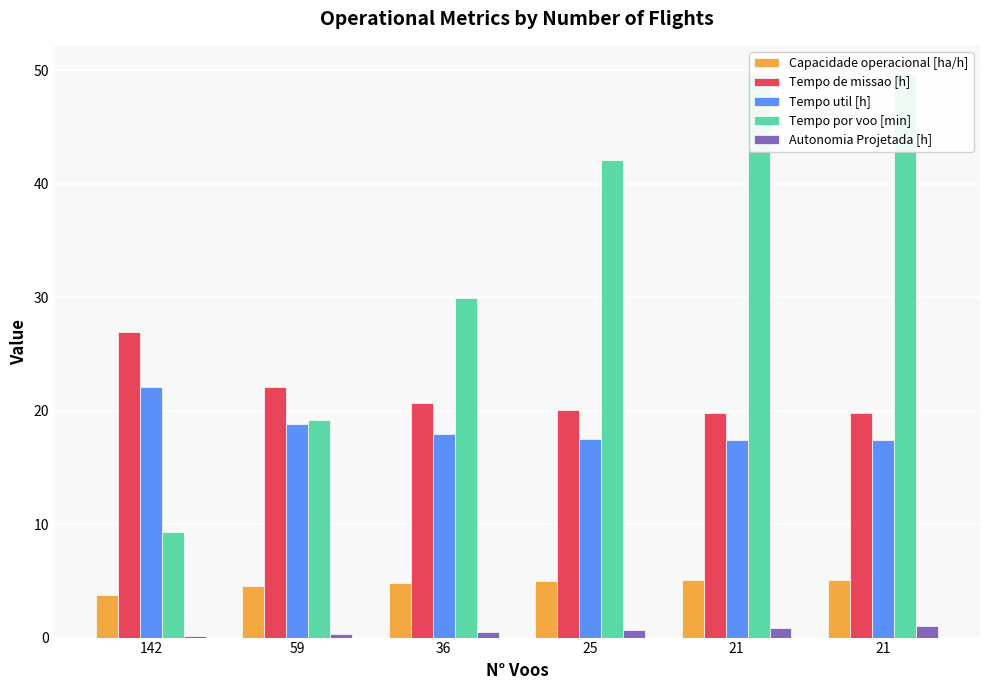

The value of Capacidade operacional [ha/h] at 142 is 6.4. True or false?

False